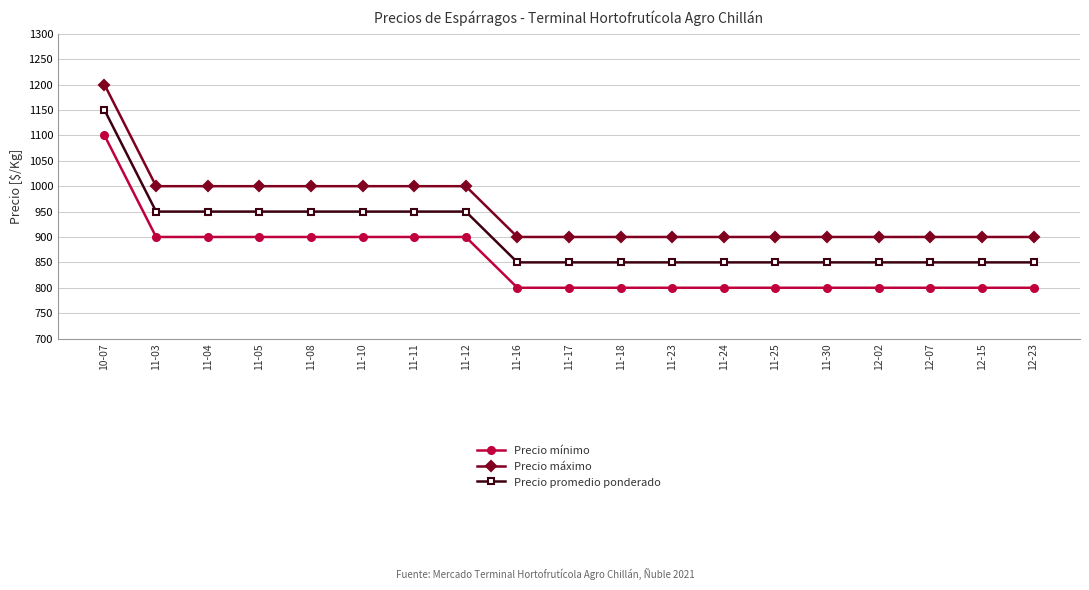

True or false: Precio promedio ponderado has a value of 1138 at 11-17.

False